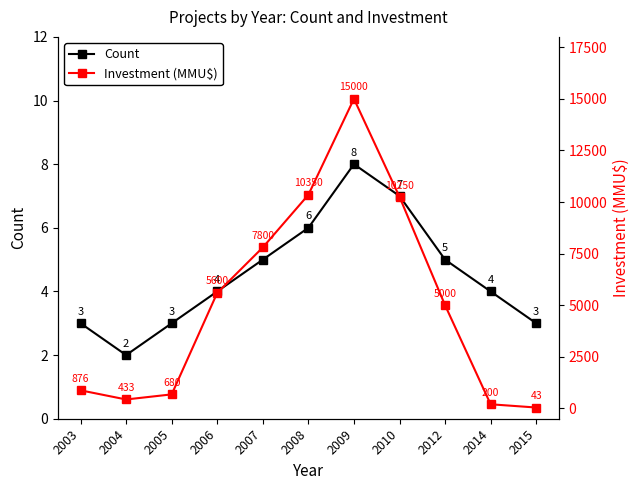

Which series changed the most between 2005 and 2009?

Investment (MMU$)